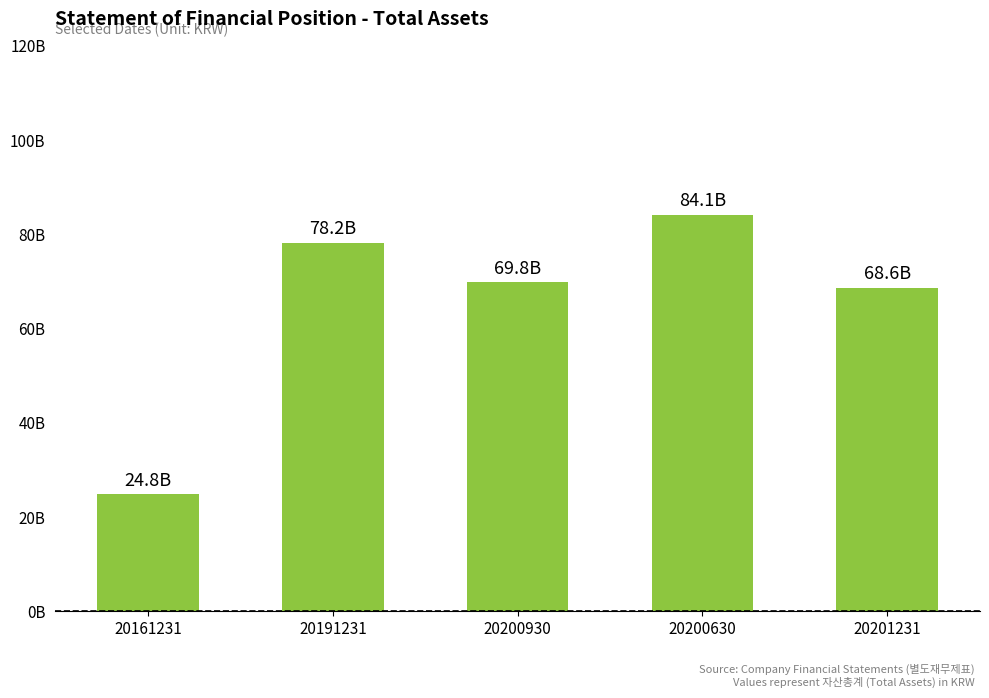

Does the chart contain any negative values?

No